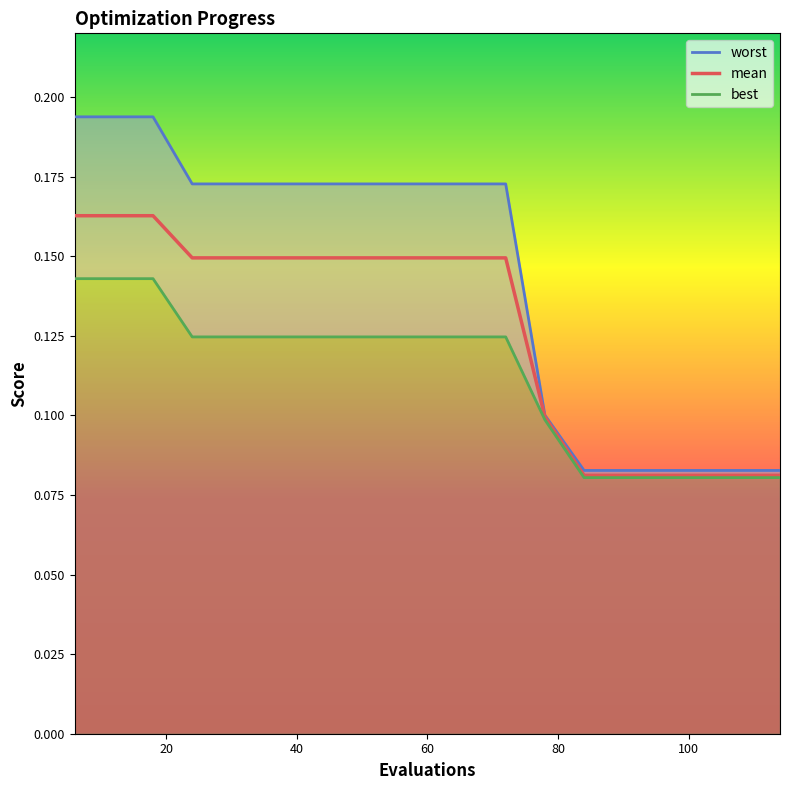

What is the difference between the second highest and second lowest values in the mean series?

0.1